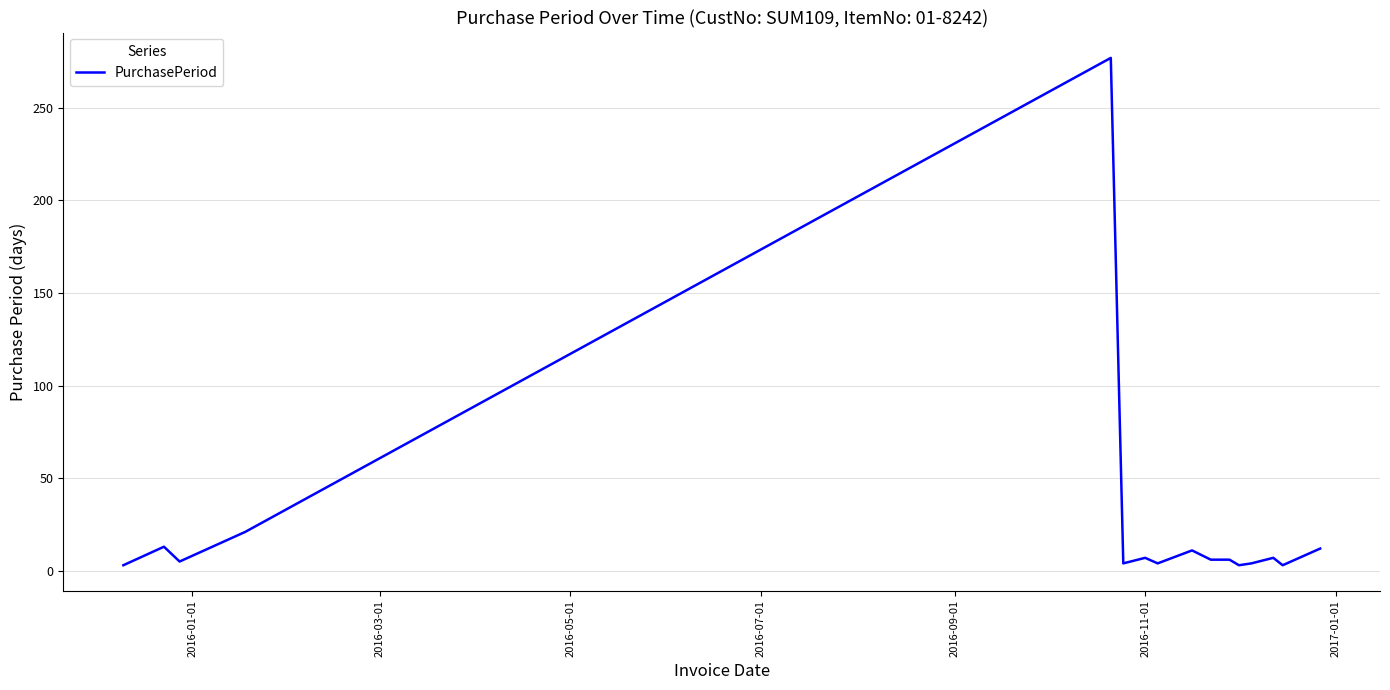

What is the average value?

24